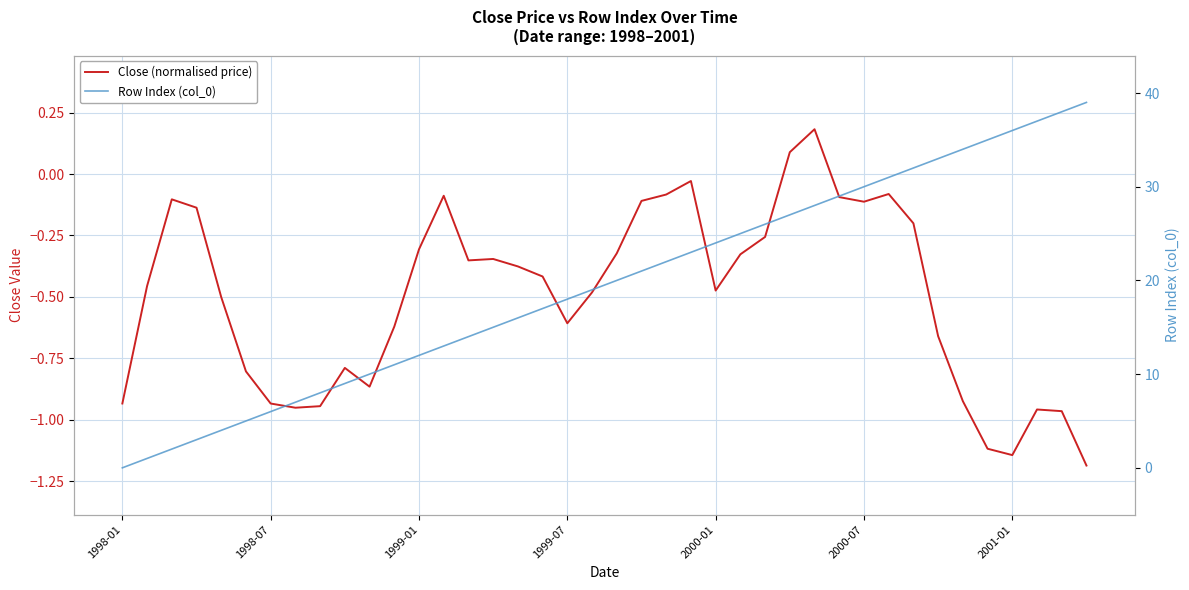

Which series has the widest spread of values?

Row Index (col_0)